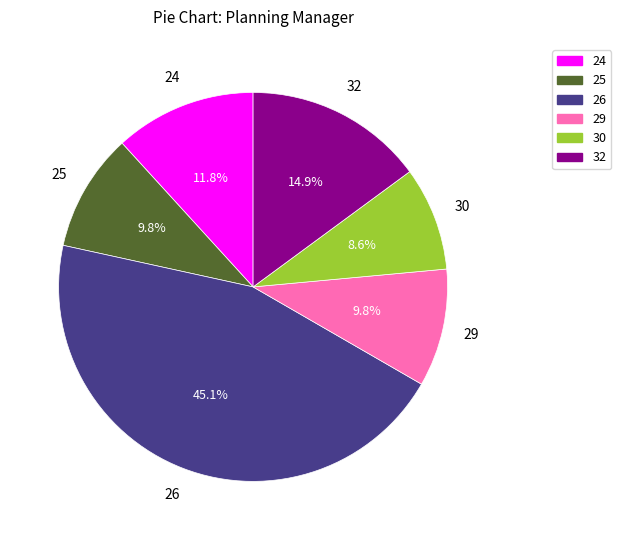

Which slice is the smallest?

30